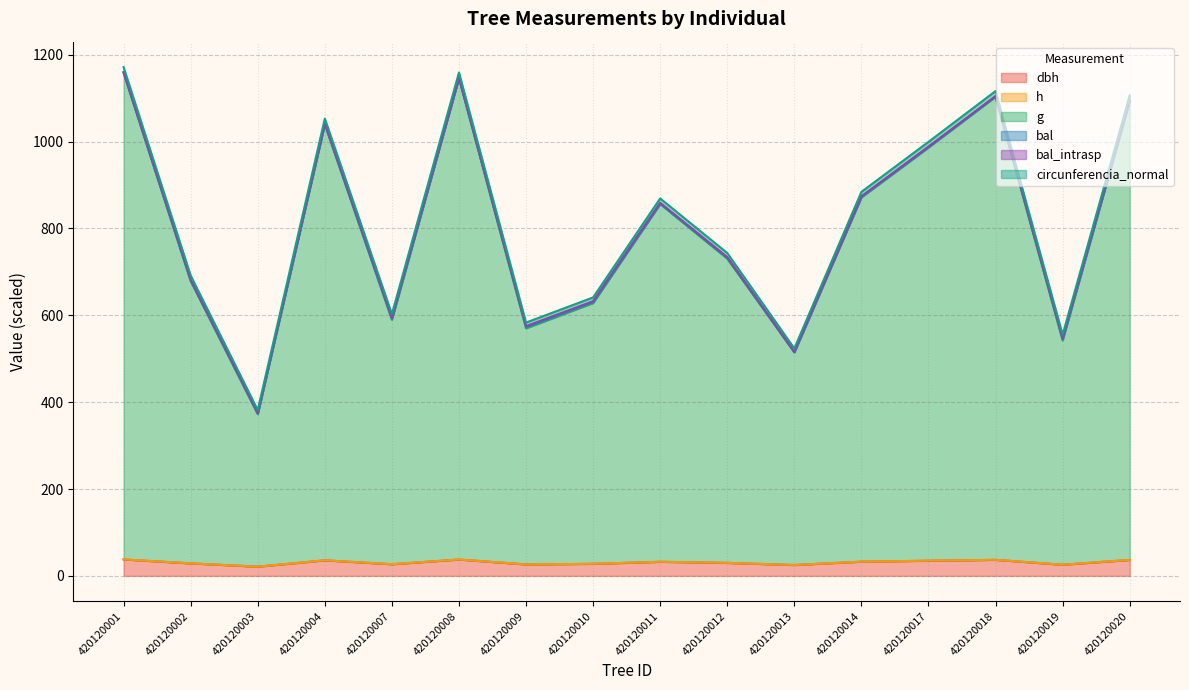

What is the approximate value of h at 420120013?

25.1